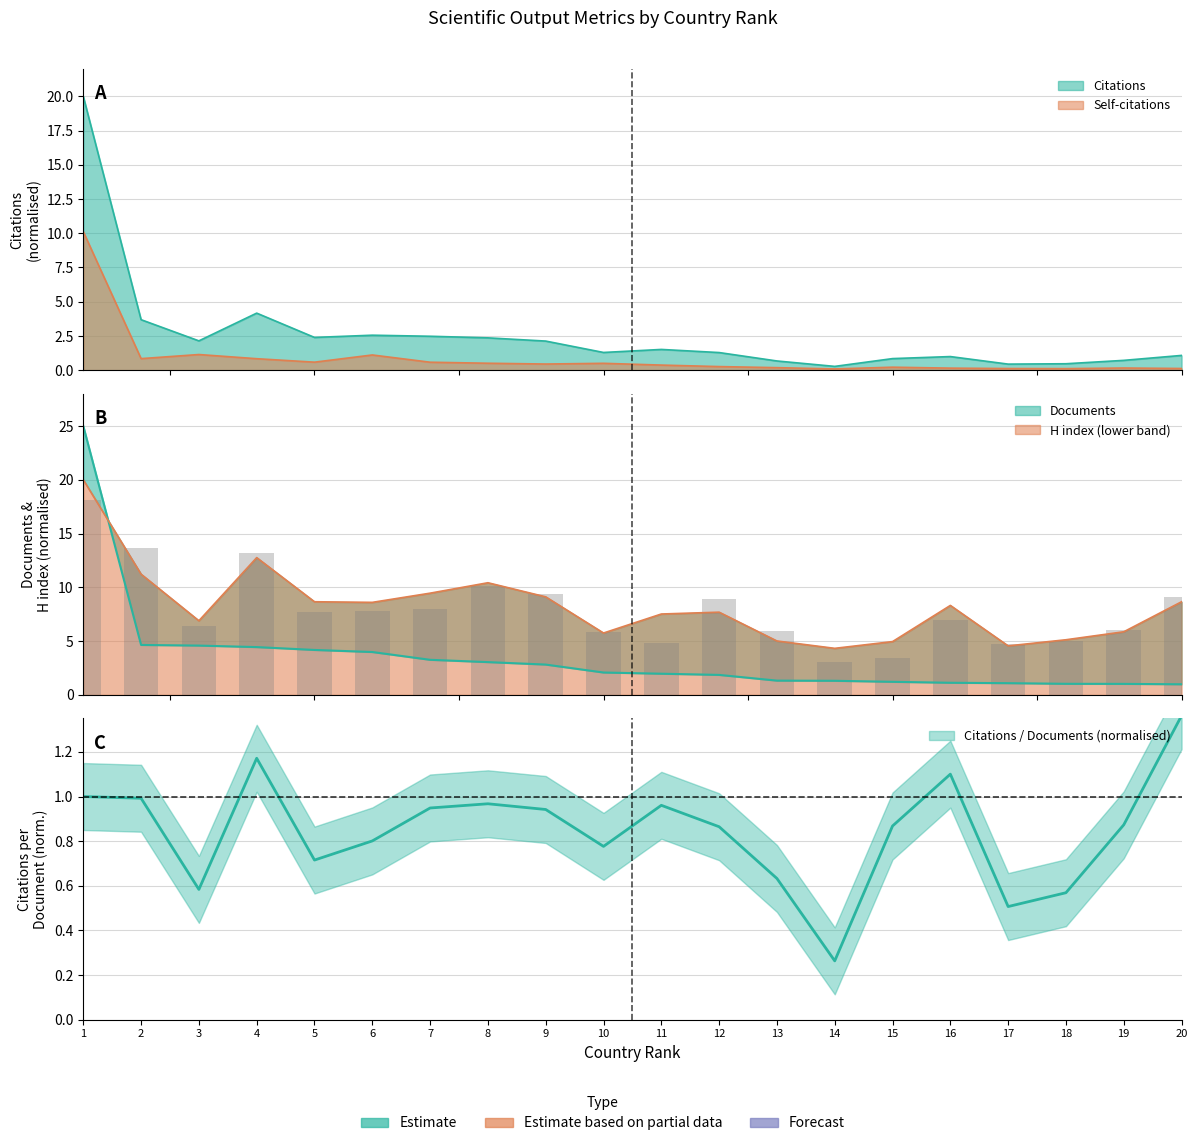

How many groups of bars are there?

20